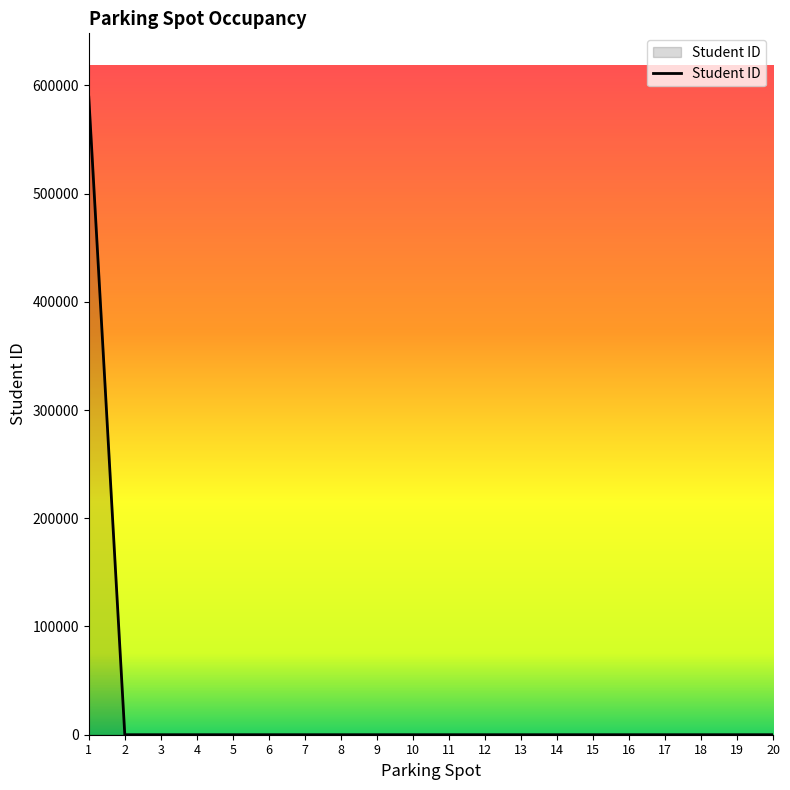

What is the maximum value shown in the chart?

589090